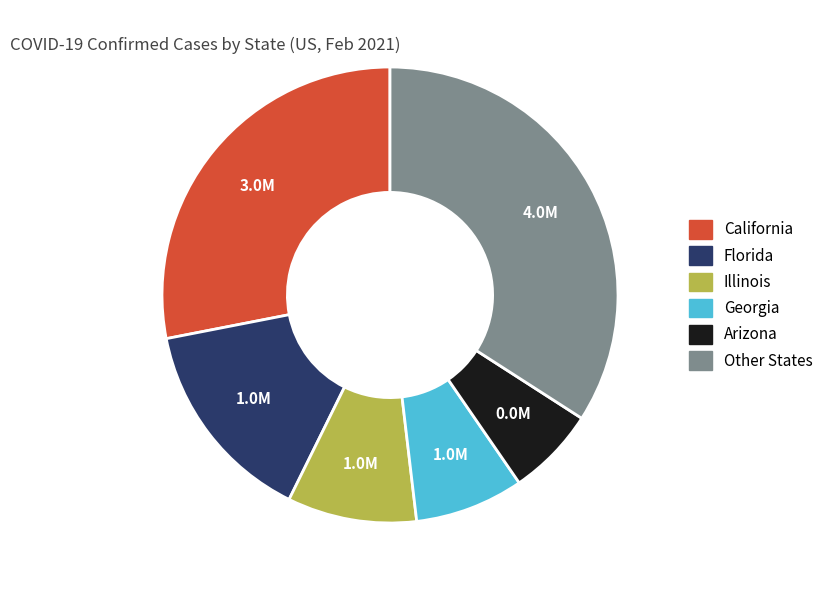

Between Other States and California, which is larger?

Other States